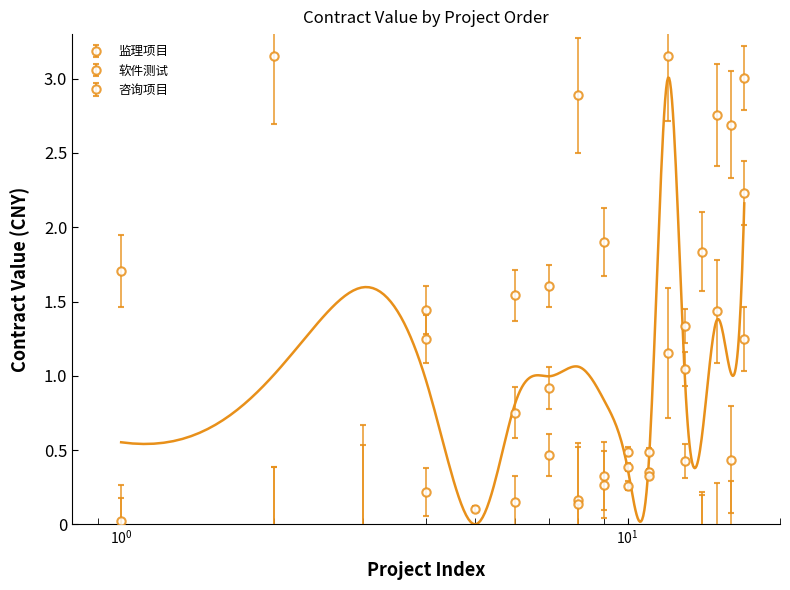

What is the maximum value for 监理项目?

4.7